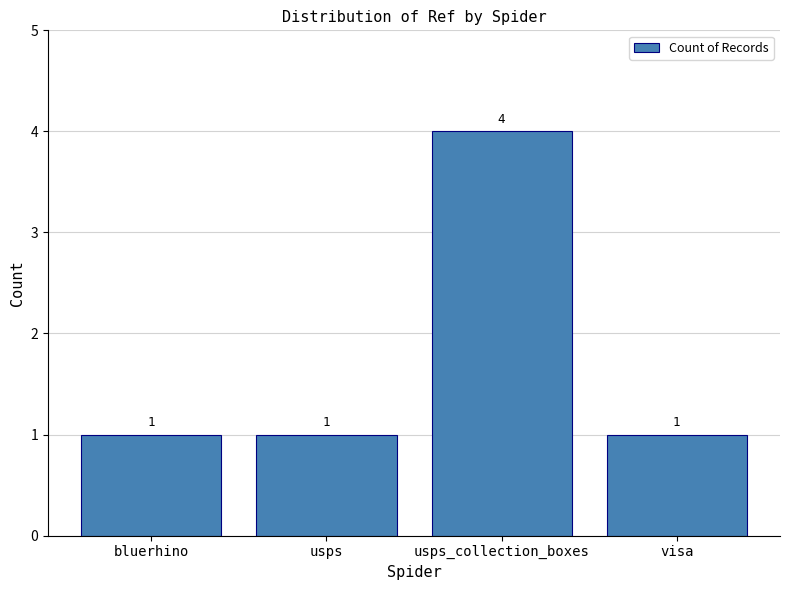

What is the minimum value shown in the chart?

1